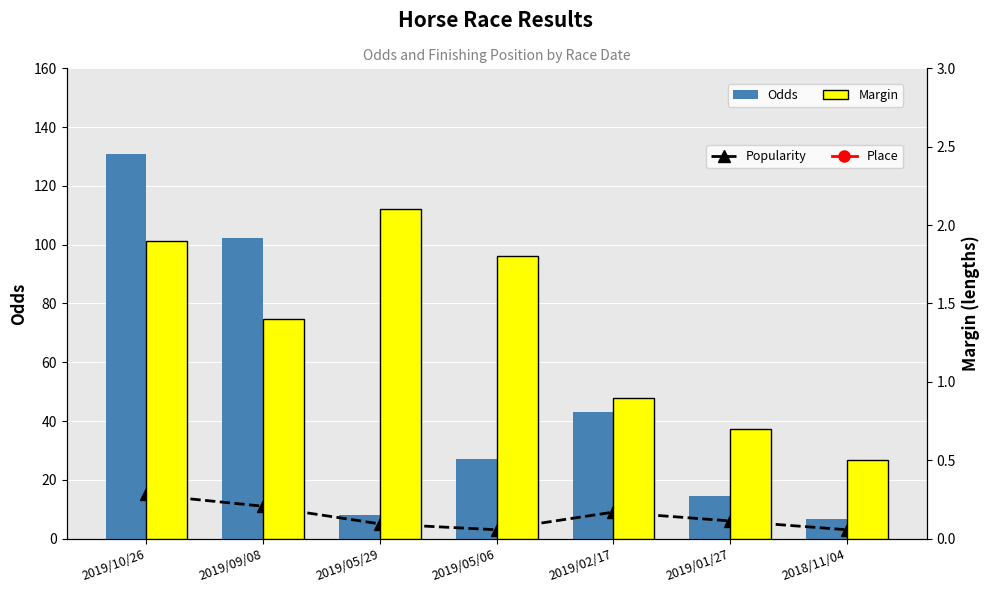

At which label is Odds closest to 68?

2019/02/17